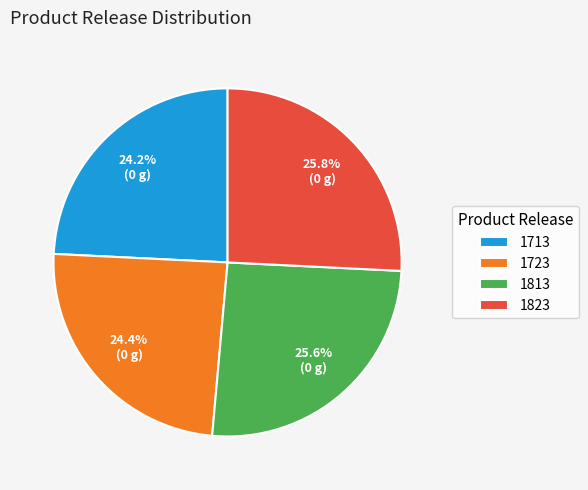

True or false: 1823 accounts for 33% of the total.

False